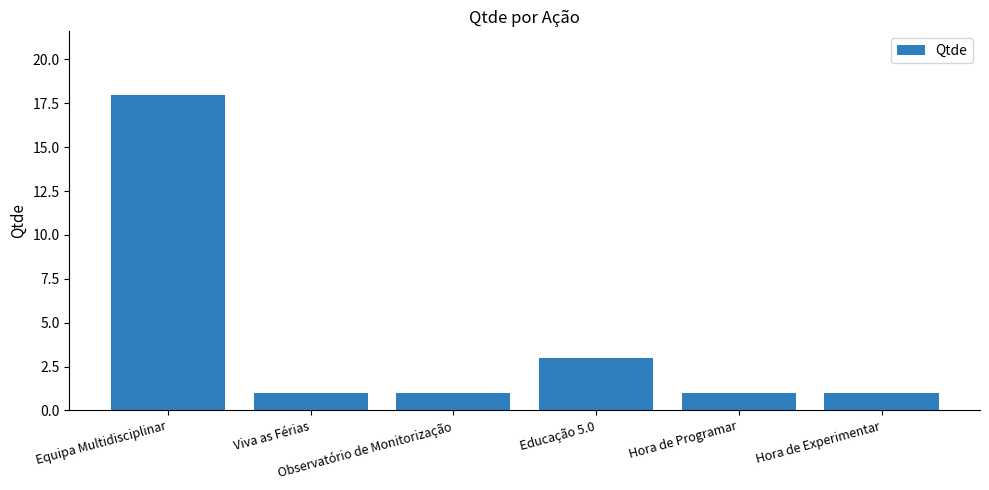

What is the value of the 5th bar from the left?

1